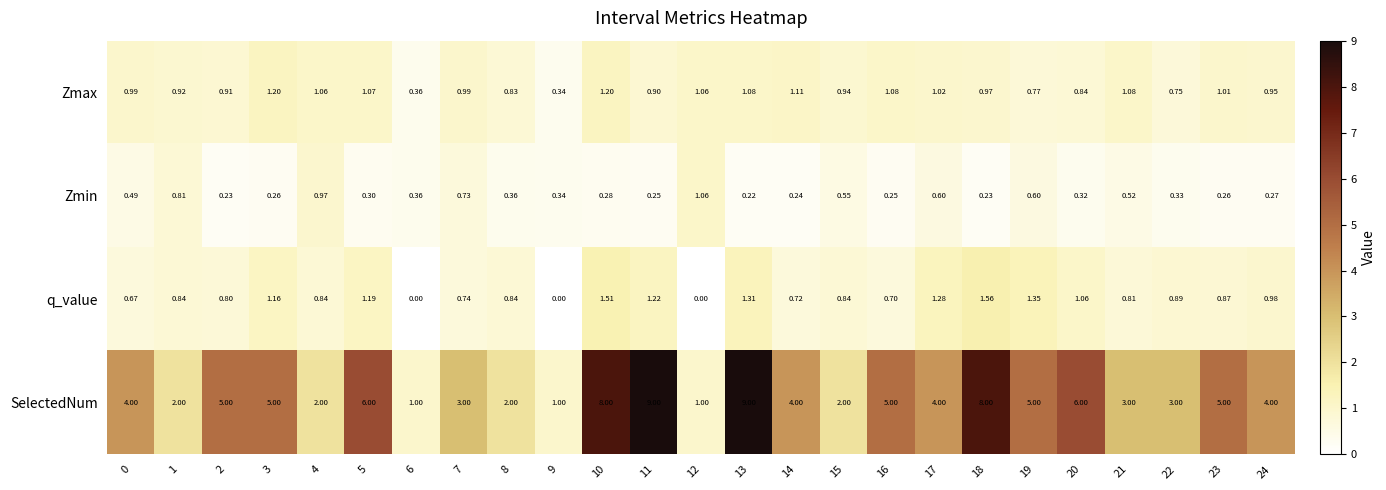

Which series has the largest range (max minus min)?

SelectedNum